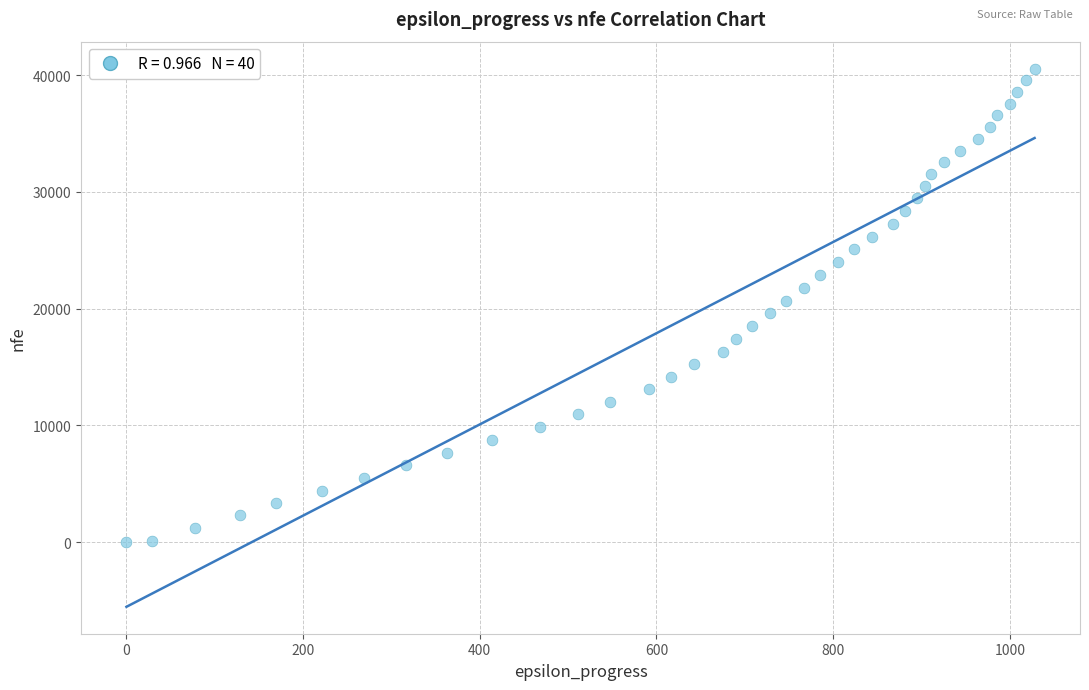

What is the range of X values (max minus min)?

1028